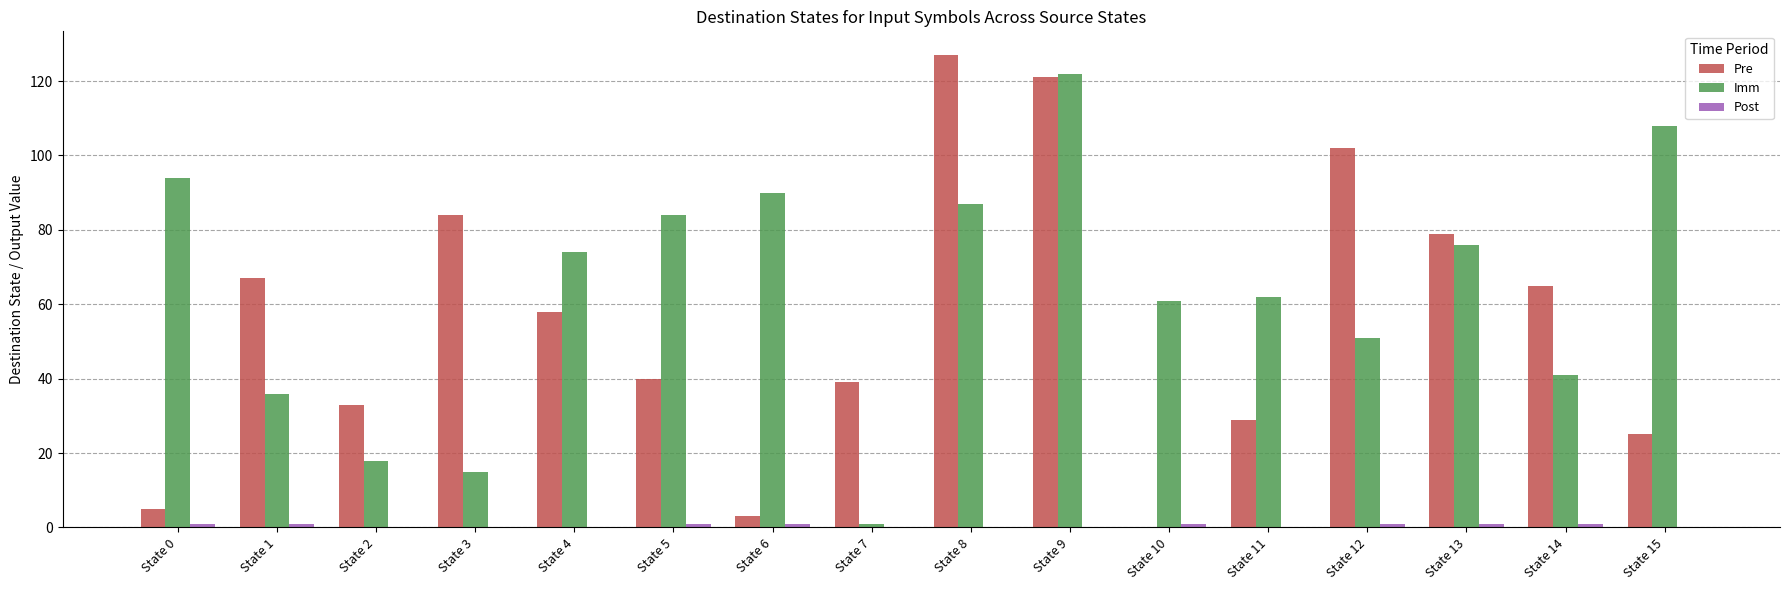

What is the total value across all series at State 8?

214